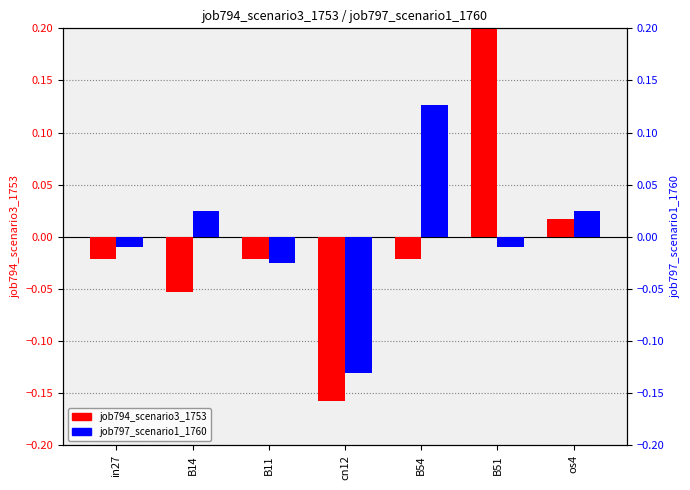

What position from the left is B11?

3